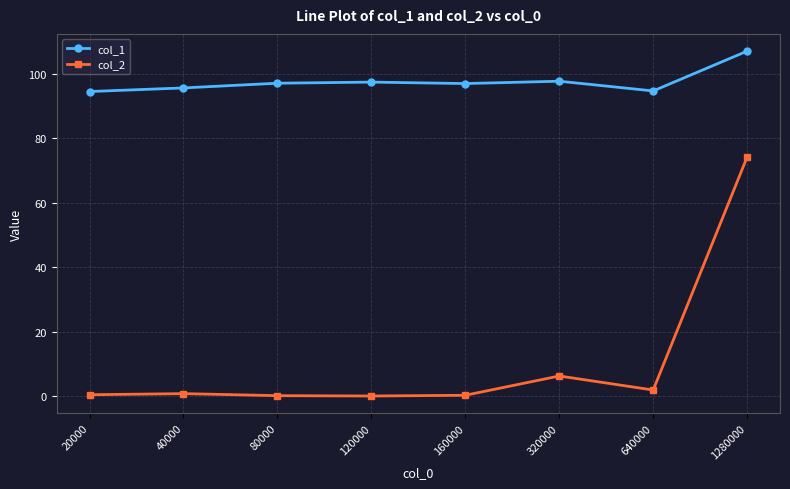

What is the value of the col_2 point at the 5th from the left?

0.3